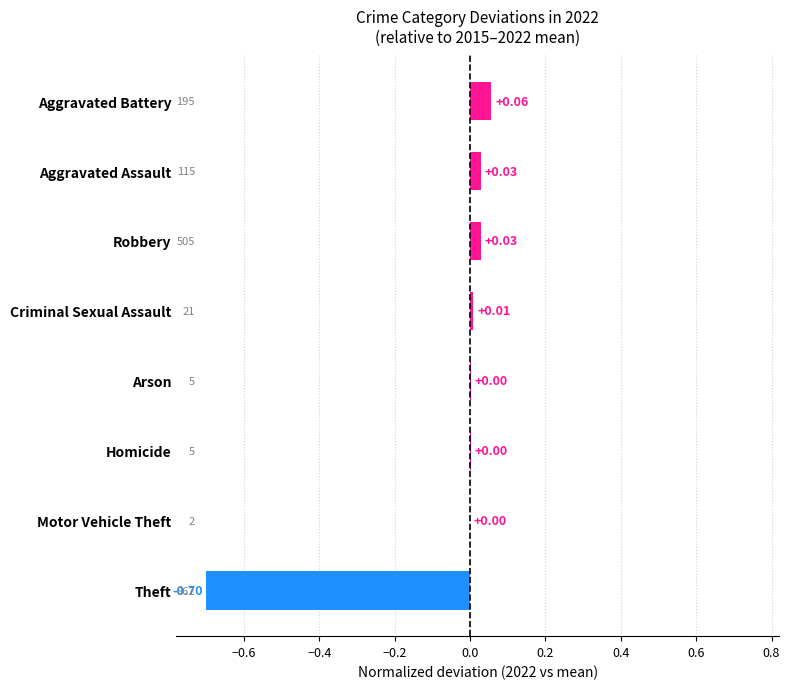

Which label corresponds to the largest value in the chart?

Aggravated Battery